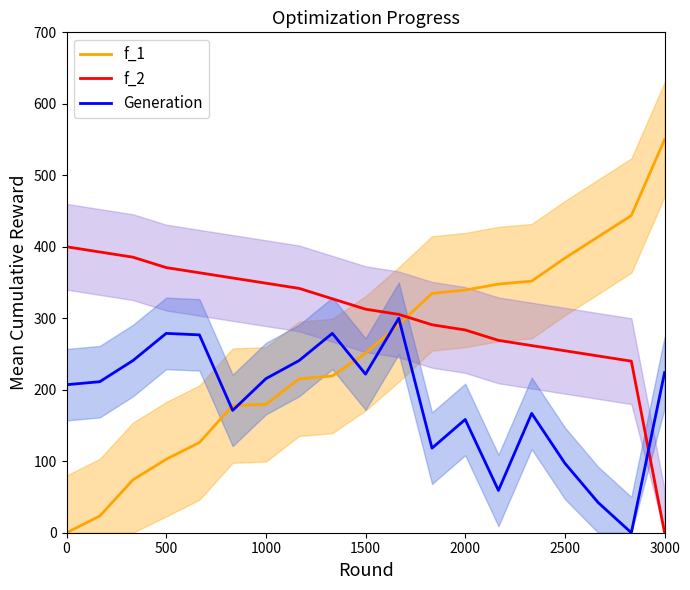

The Generation series shows 244.6 at 2000. True or false?

False